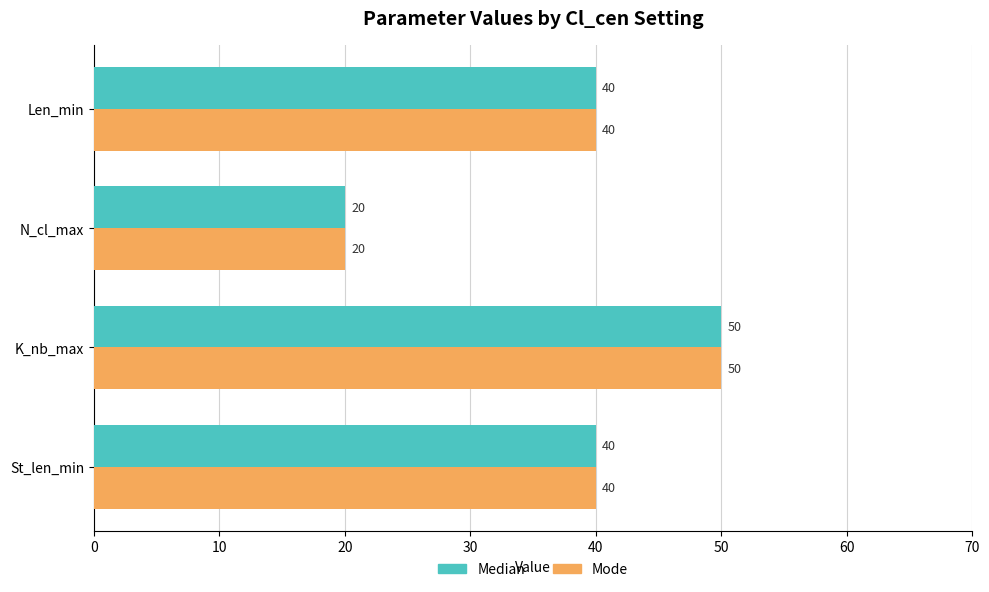

Which label corresponds to the largest value in the chart?

K_nb_max